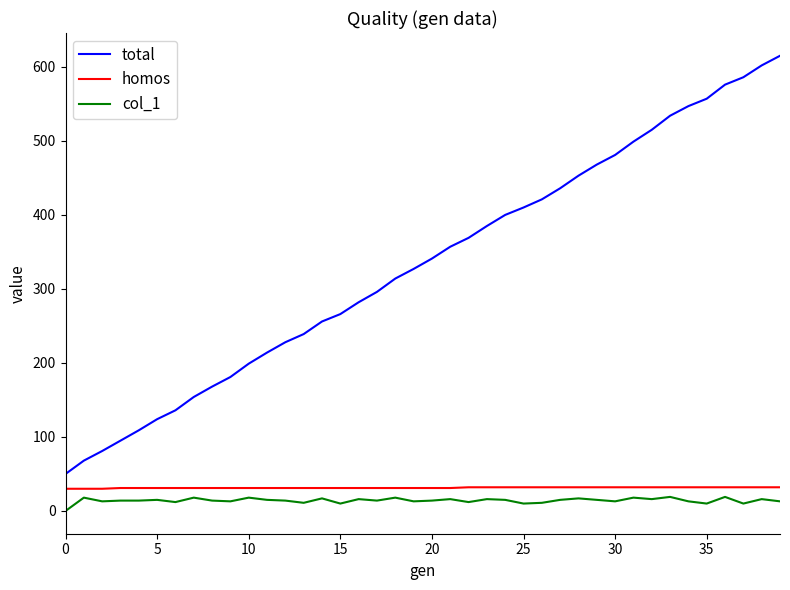

What is the lowest value of the total series?

50